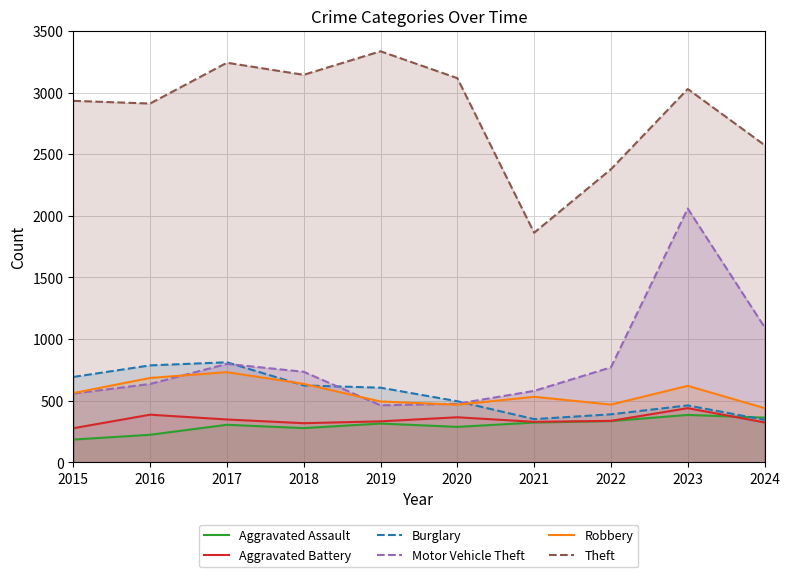

At which label is Motor Vehicle Theft closest to 1261?

2024